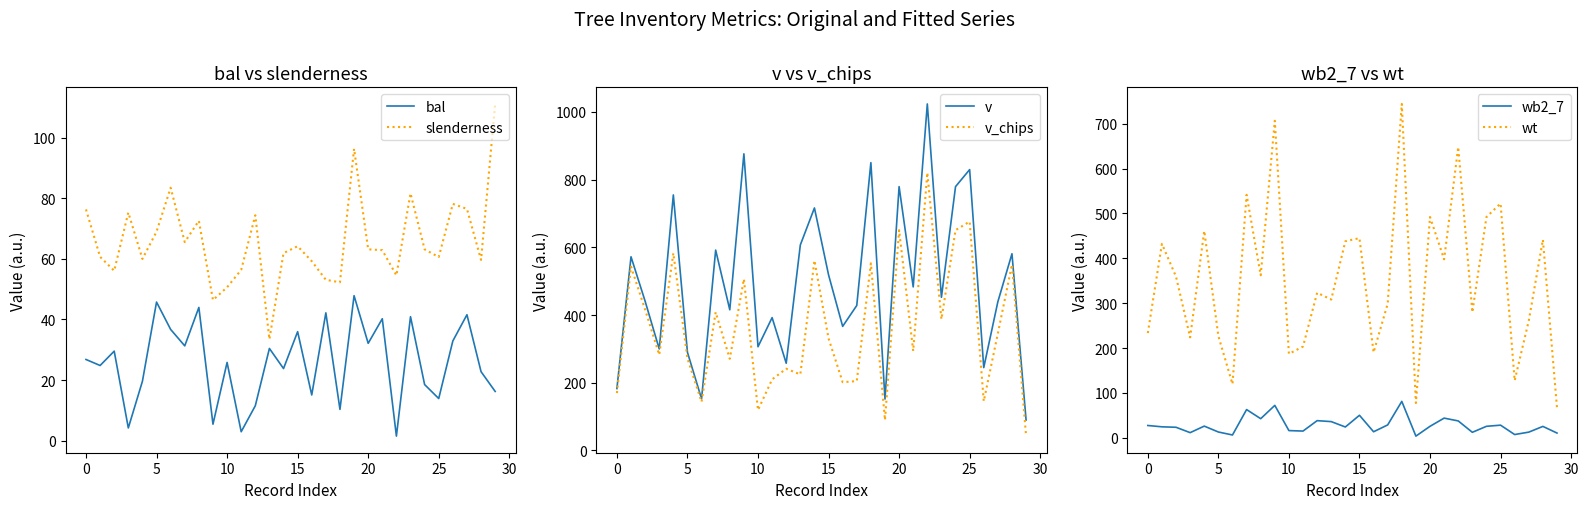

True or false: slenderness and bal intersect in this chart.

False